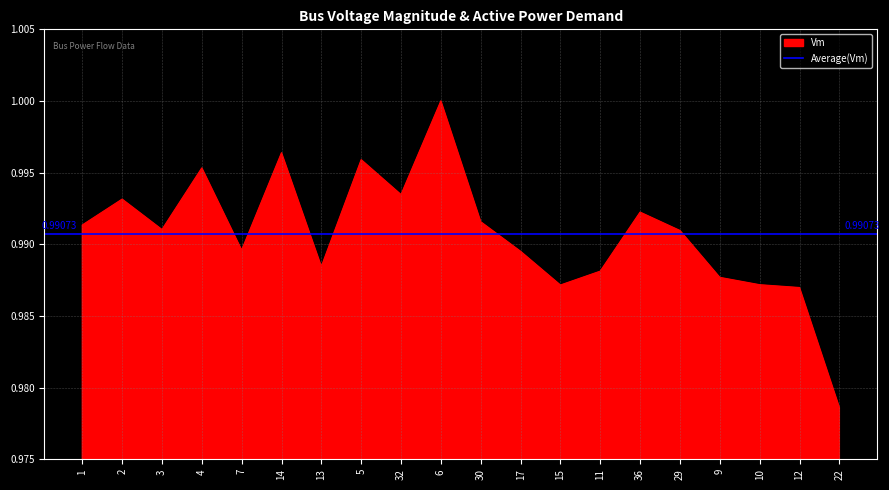

Reading left to right, what are all the values shown in this chart?

1=1.0	2=1.0	3=1.0	4=1.0	7=1.0	14=1.0	13=1.0	5=1.0	32=1.0	6=1.0	30=1.0	17=1.0	15=1.0	11=1.0	36=1.0	29=1.0	9=1.0	10=1.0	12=1.0	22=1.0